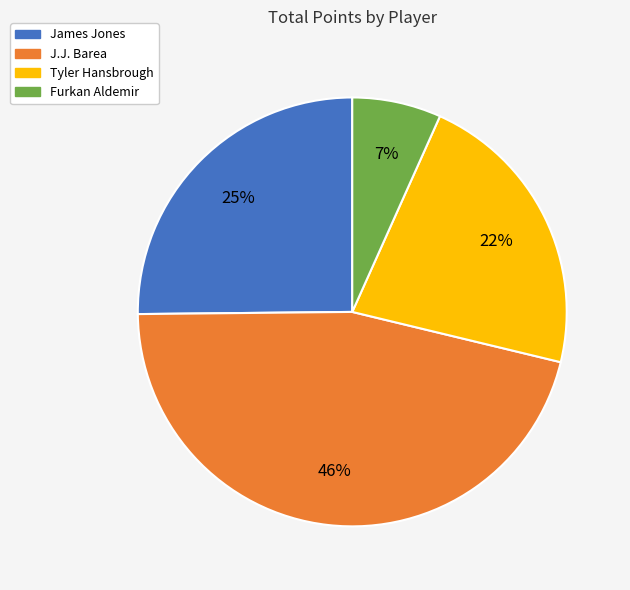

To the nearest percent, what is the combined percentage of Tyler Hansbrough and James Jones?

47%